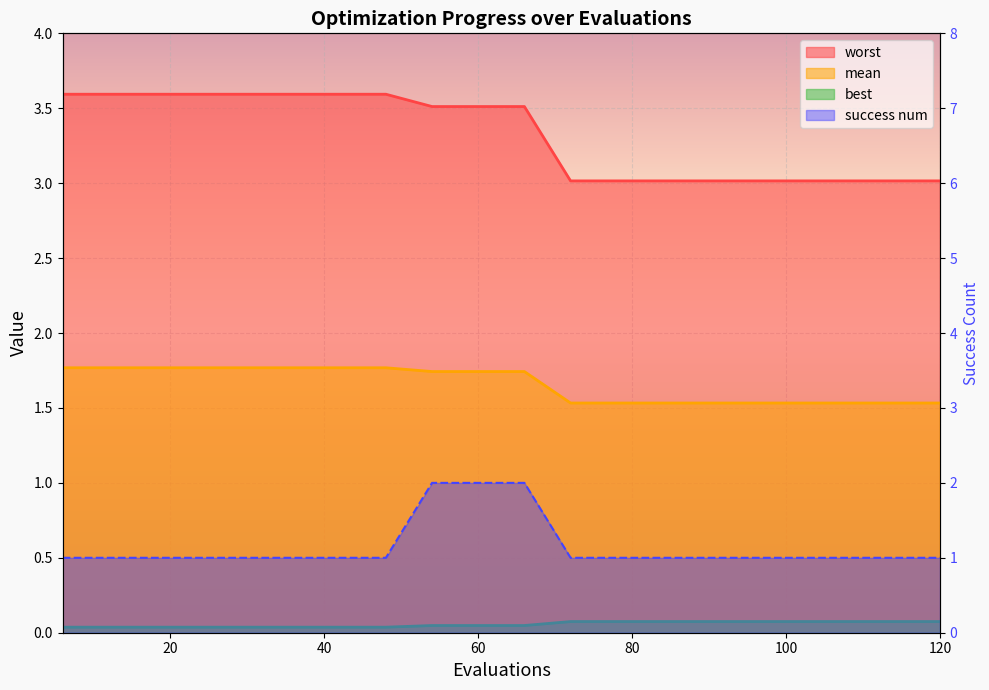

What is the value of the success num point at the 17th from the left?

1.0